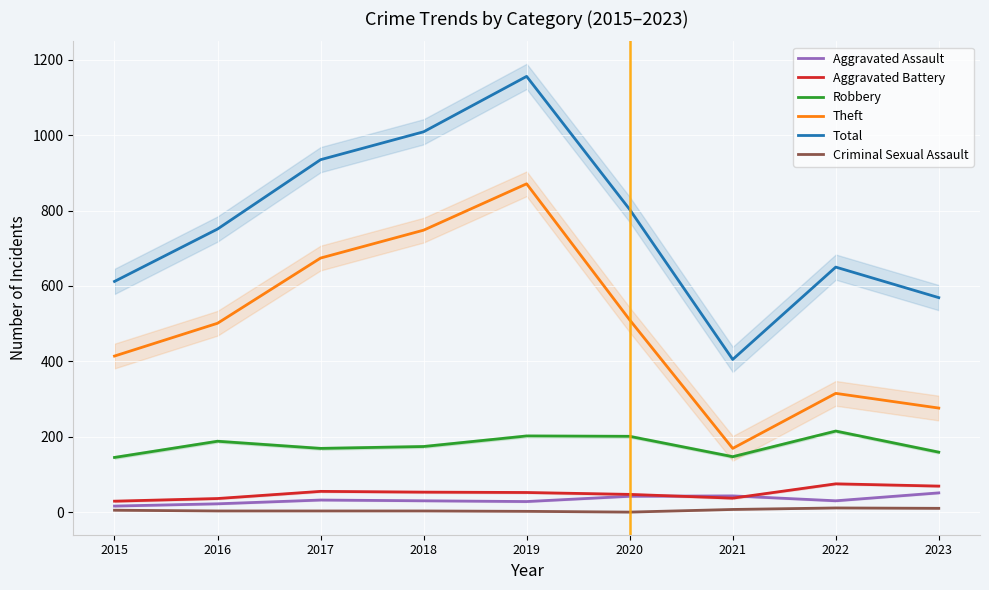

In Criminal Sexual Assault, how many points are lower than both neighbors (excluding endpoints)?

1